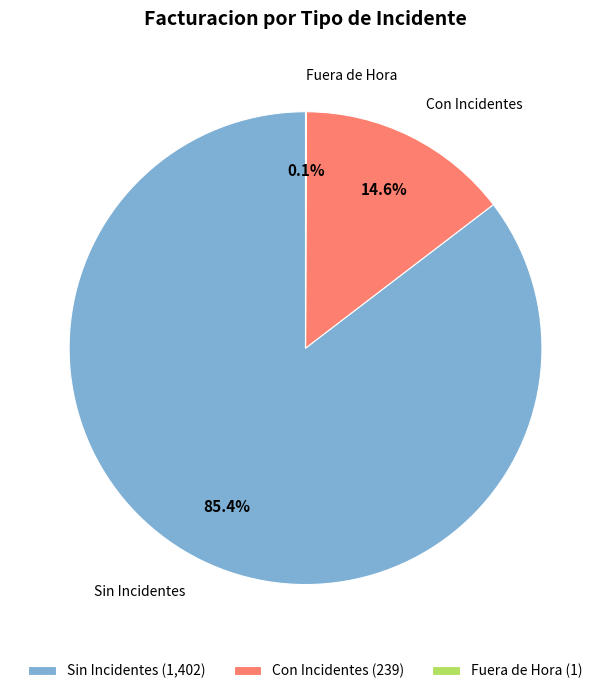

Is the sum of Sin Incidentes and Con Incidentes greater than half?

Yes